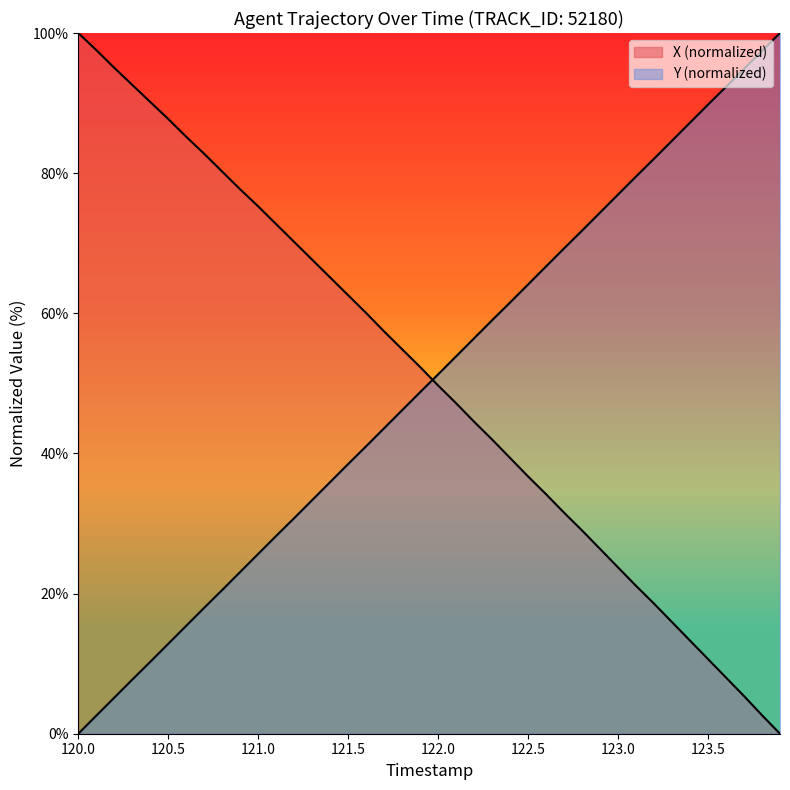

How many intersections are there between Y and X?

1